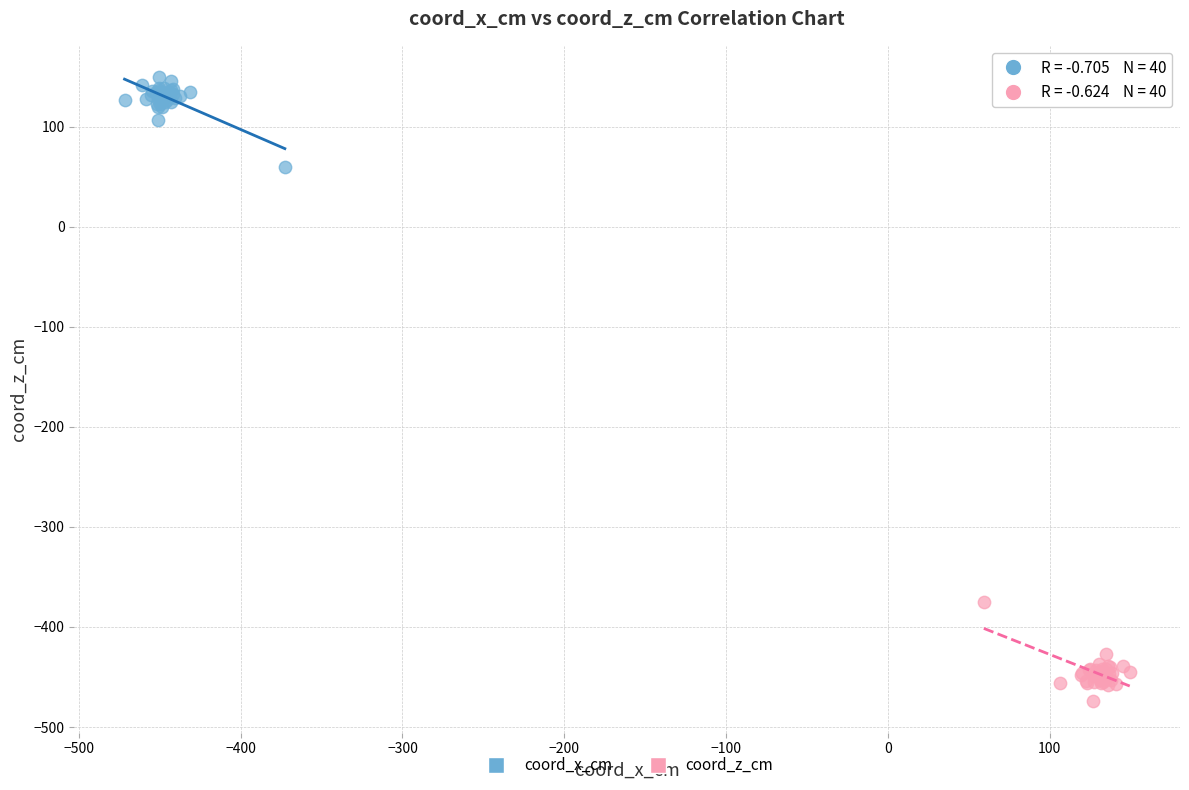

Which series reaches the maximum Y coordinate?

coord_x_cm